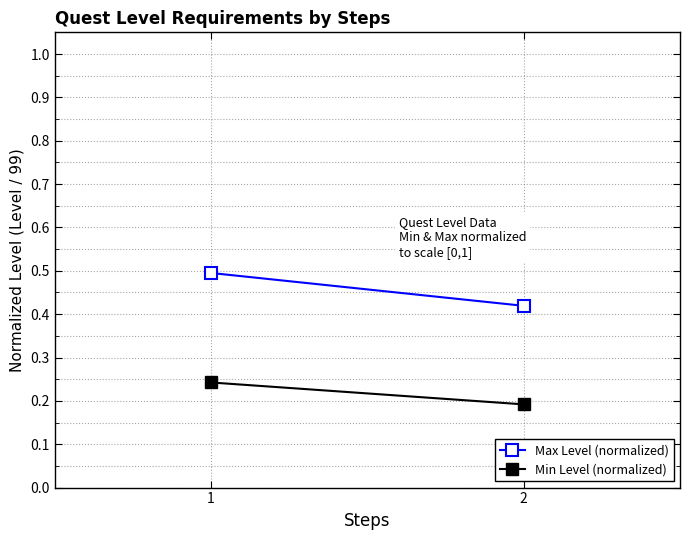

Which series has the largest total across all categories?

Max Level (normalized)